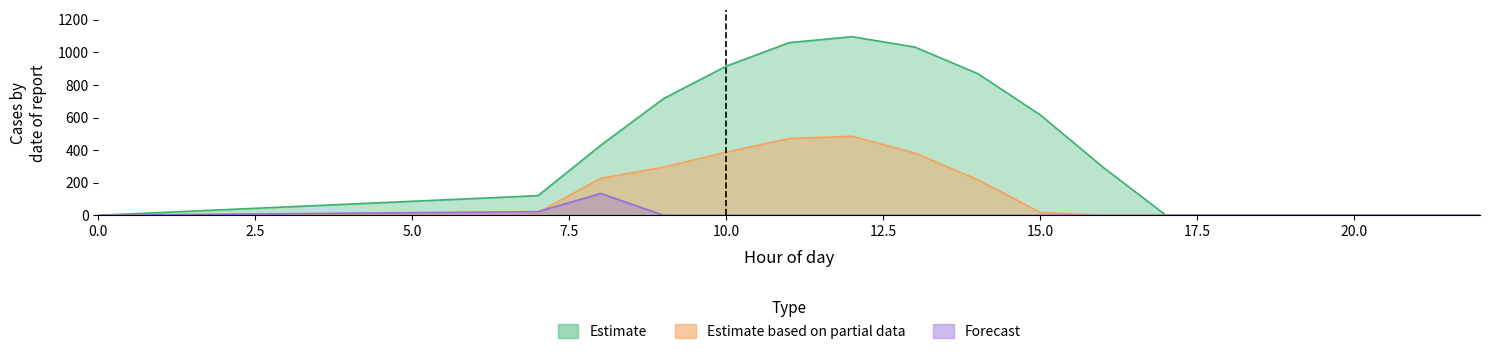

True or false: series_0 and series_1 intersect in this chart.

False